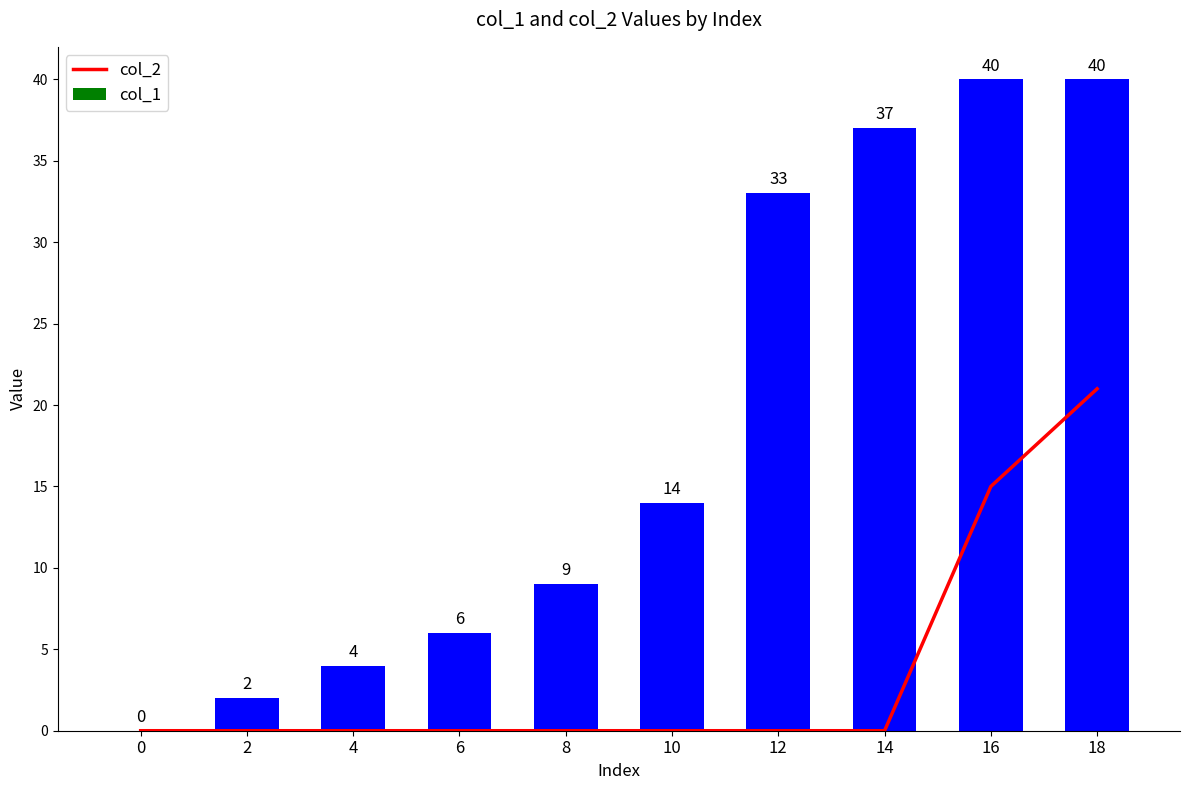

What are all the series names shown in the legend?

col_2, col_1